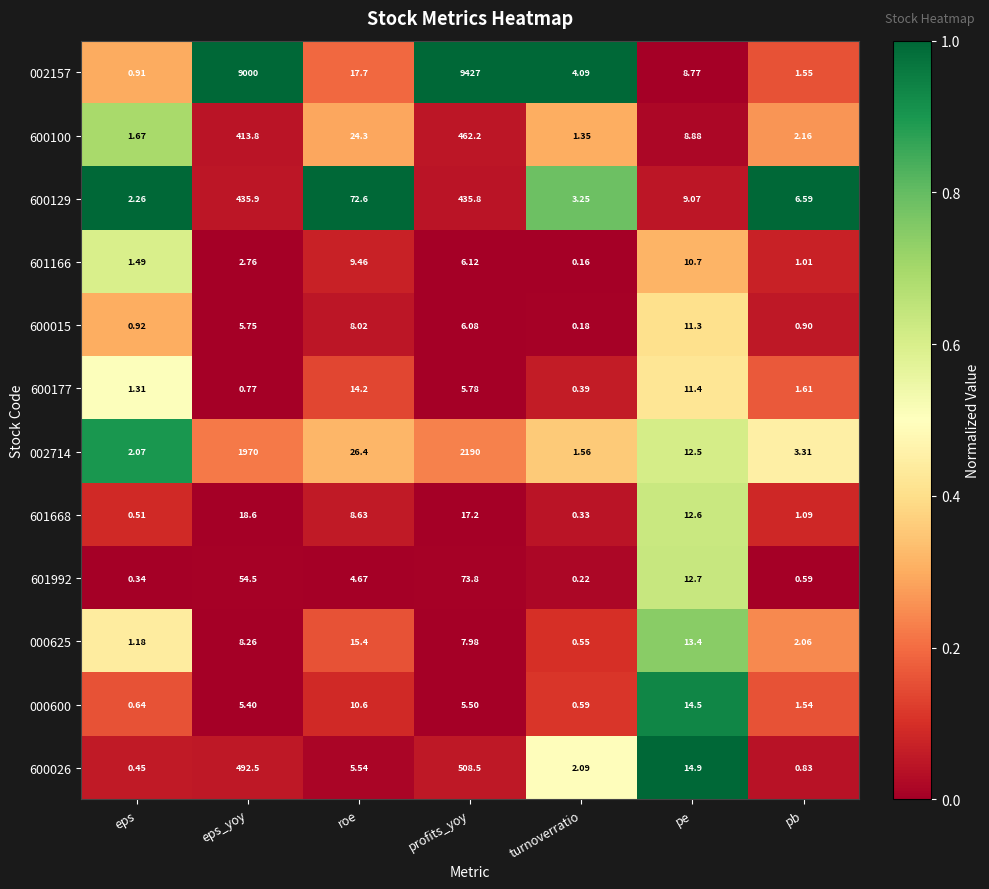

Where does the 600177 series first go above 1?

eps